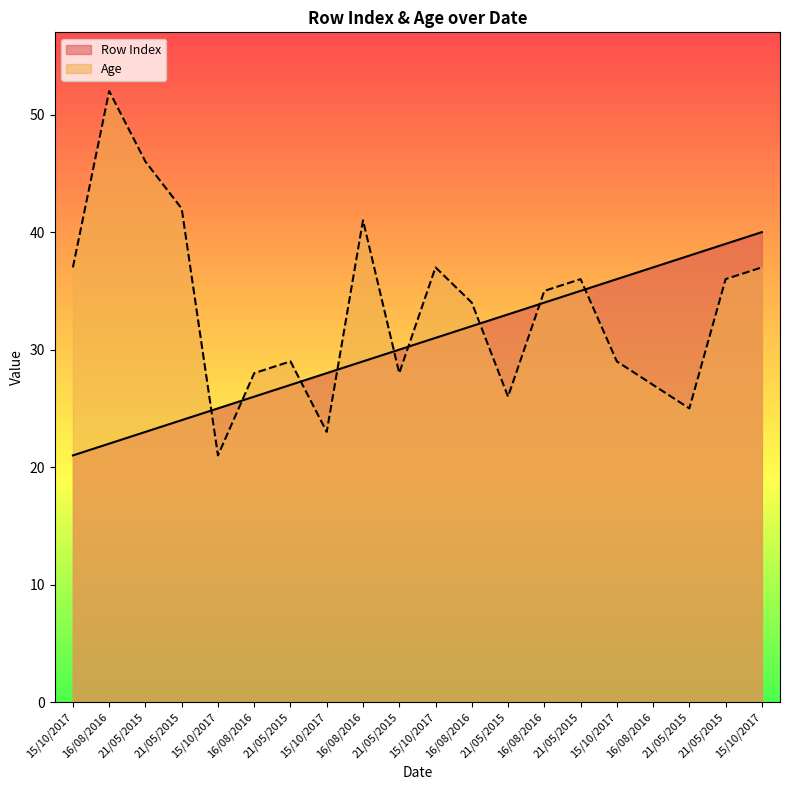

Reading left to right, list all the values displayed in this chart.

Row Index: 15/10/2017=21	16/08/2016=22	21/05/2015=23	21/05/2015=24	15/10/2017=25	16/08/2016=26	21/05/2015=27	15/10/2017=28	16/08/2016=29	21/05/2015=30	15/10/2017=31	16/08/2016=32	21/05/2015=33	16/08/2016=34	21/05/2015=35	15/10/2017=36	16/08/2016=37	21/05/2015=38	21/05/2015=39	15/10/2017=40
Age: 15/10/2017=37	16/08/2016=52	21/05/2015=46	21/05/2015=42	15/10/2017=21	16/08/2016=28	21/05/2015=29	15/10/2017=23	16/08/2016=41	21/05/2015=28	15/10/2017=37	16/08/2016=34	21/05/2015=26	16/08/2016=35	21/05/2015=36	15/10/2017=29	16/08/2016=27	21/05/2015=25	21/05/2015=36	15/10/2017=37